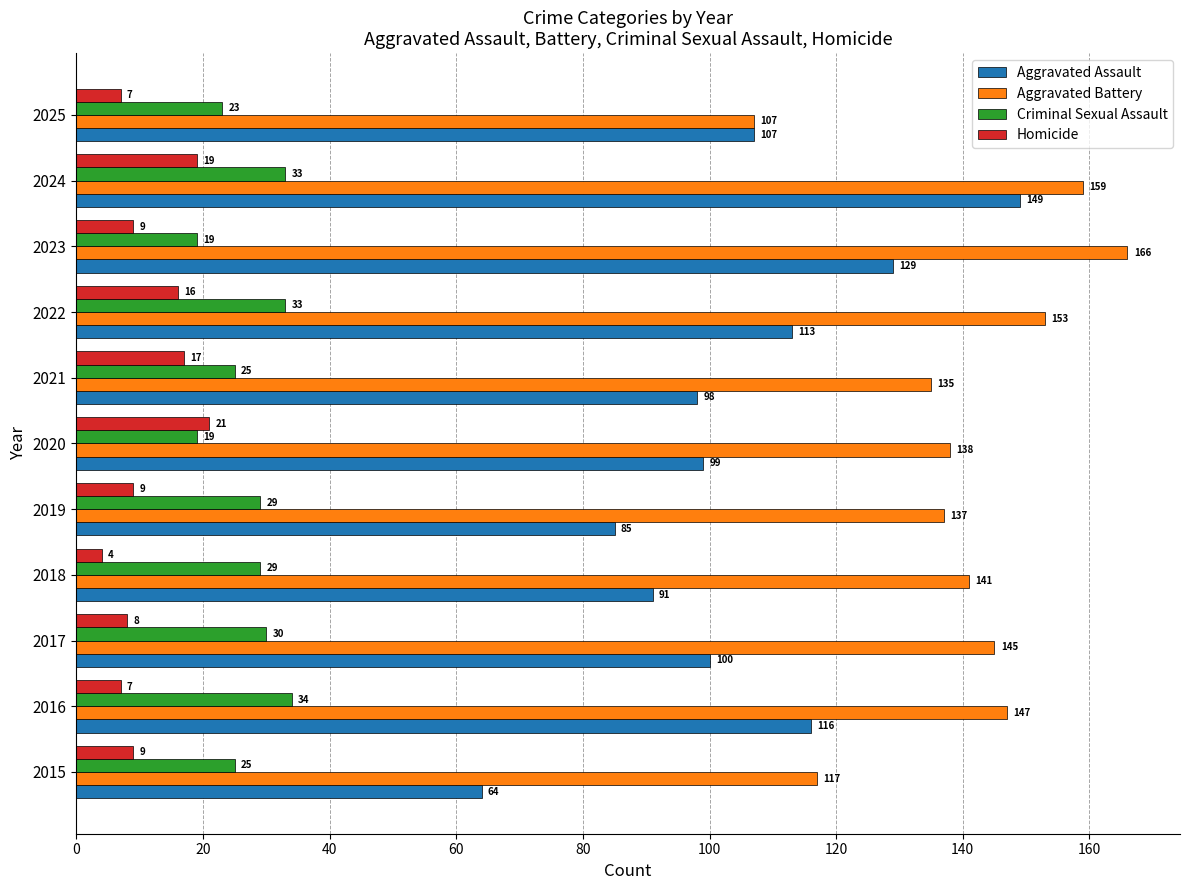

What value does the Criminal Sexual Assault series have at 2019?

29